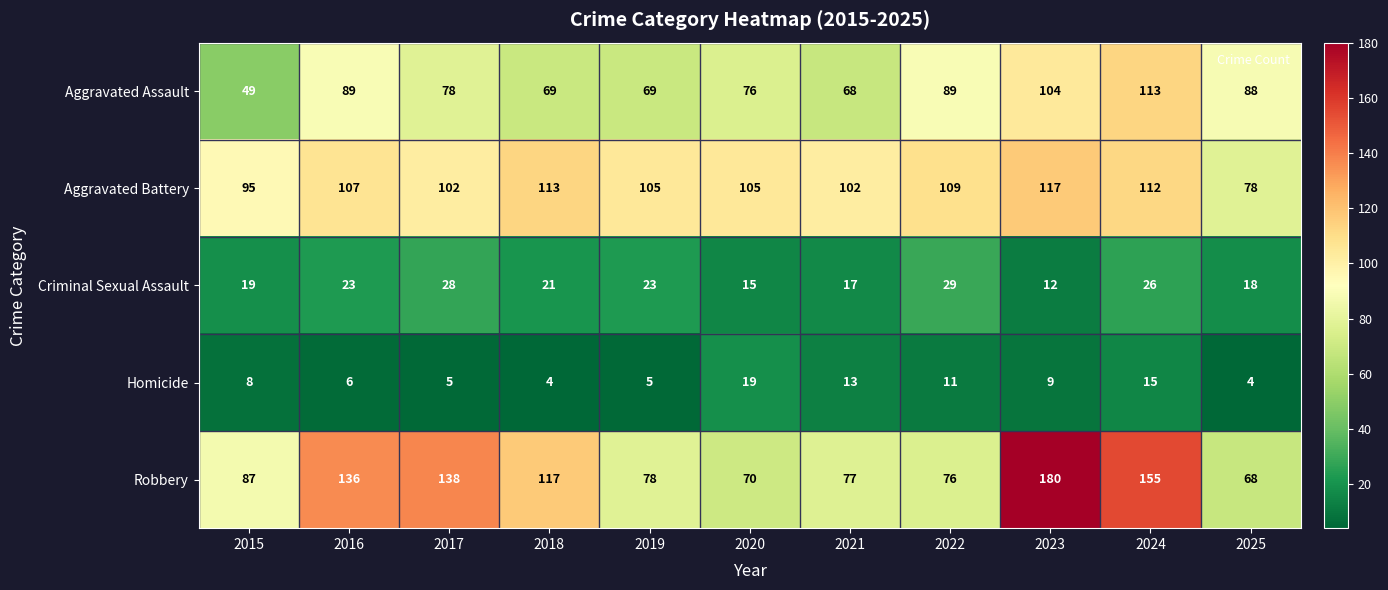

True or false: Robbery has a value of 77 at 2021.

True